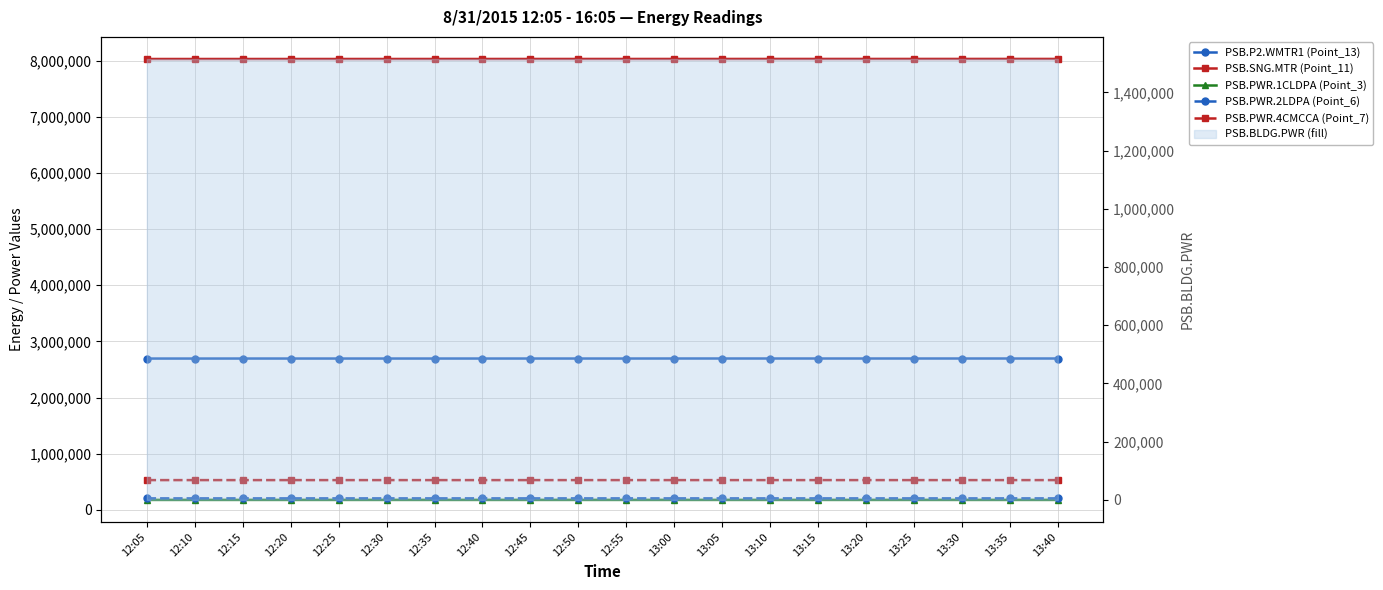

Rank the series at 13:40 from lowest to highest value.

PSB.PWR.1CLDPA (Point_3), PSB.PWR.2LDPA (Point_6), PSB.PWR.4CMCCA (Point_7), PSB.P2.WMTR1 (Point_13), PSB.SNG.MTR (Point_11)